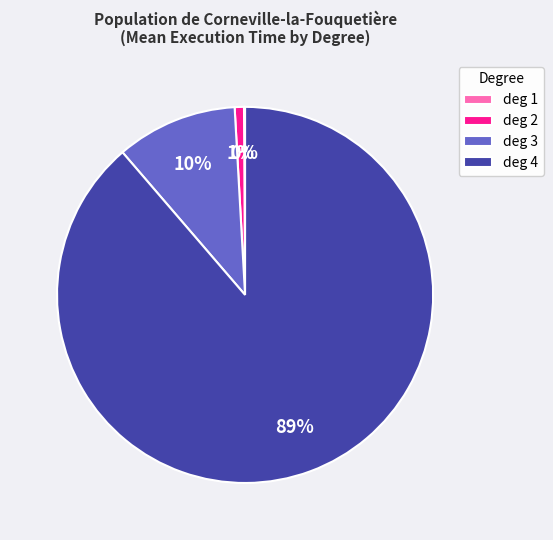

Is it true that deg 3 is 10% of the pie?

True